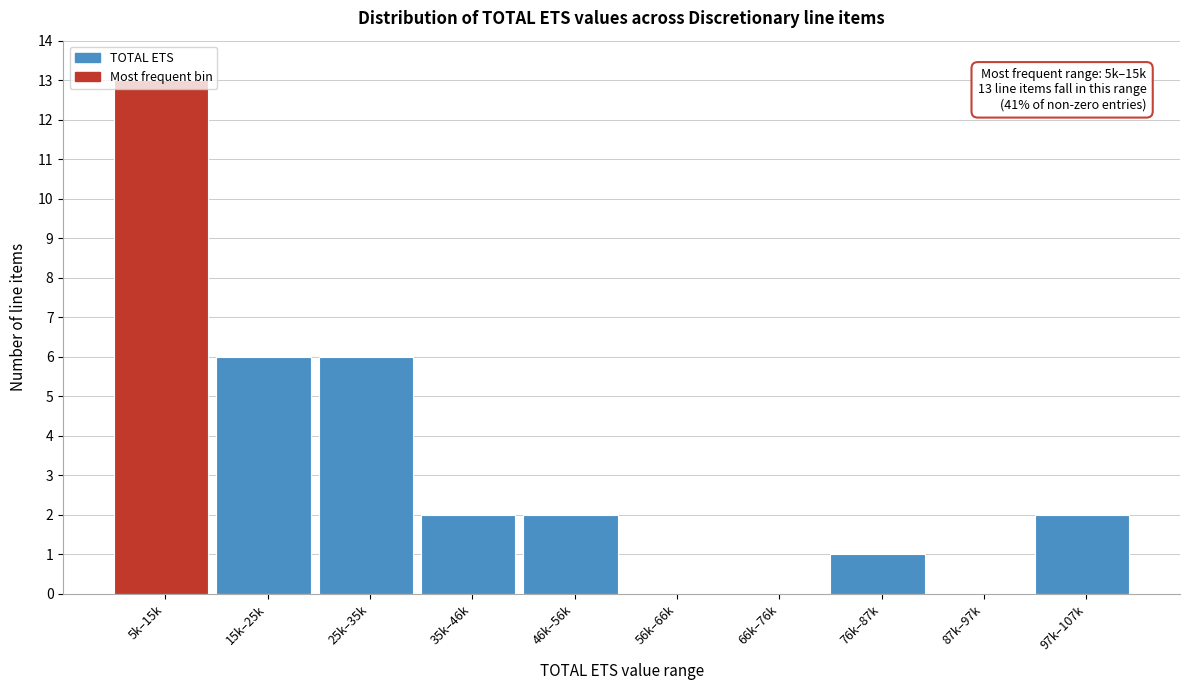

At which category does the chart reach its peak across all series?

5k–15k